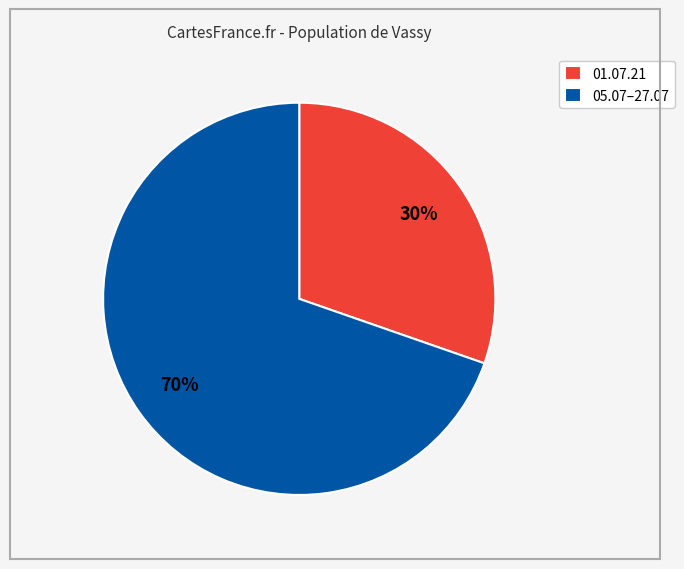

Do 01.07.21 and 05.07–27.07 together represent more than half of the pie?

Yes